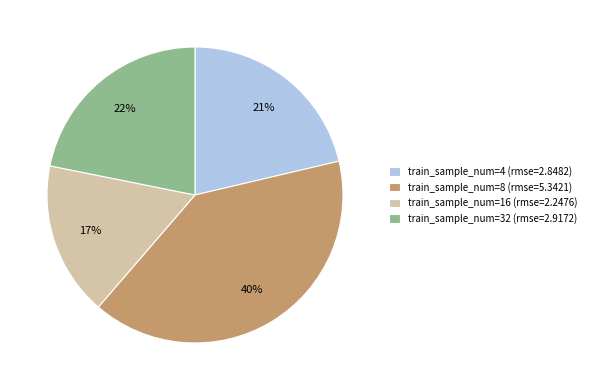

Does any single category account for the majority?

No